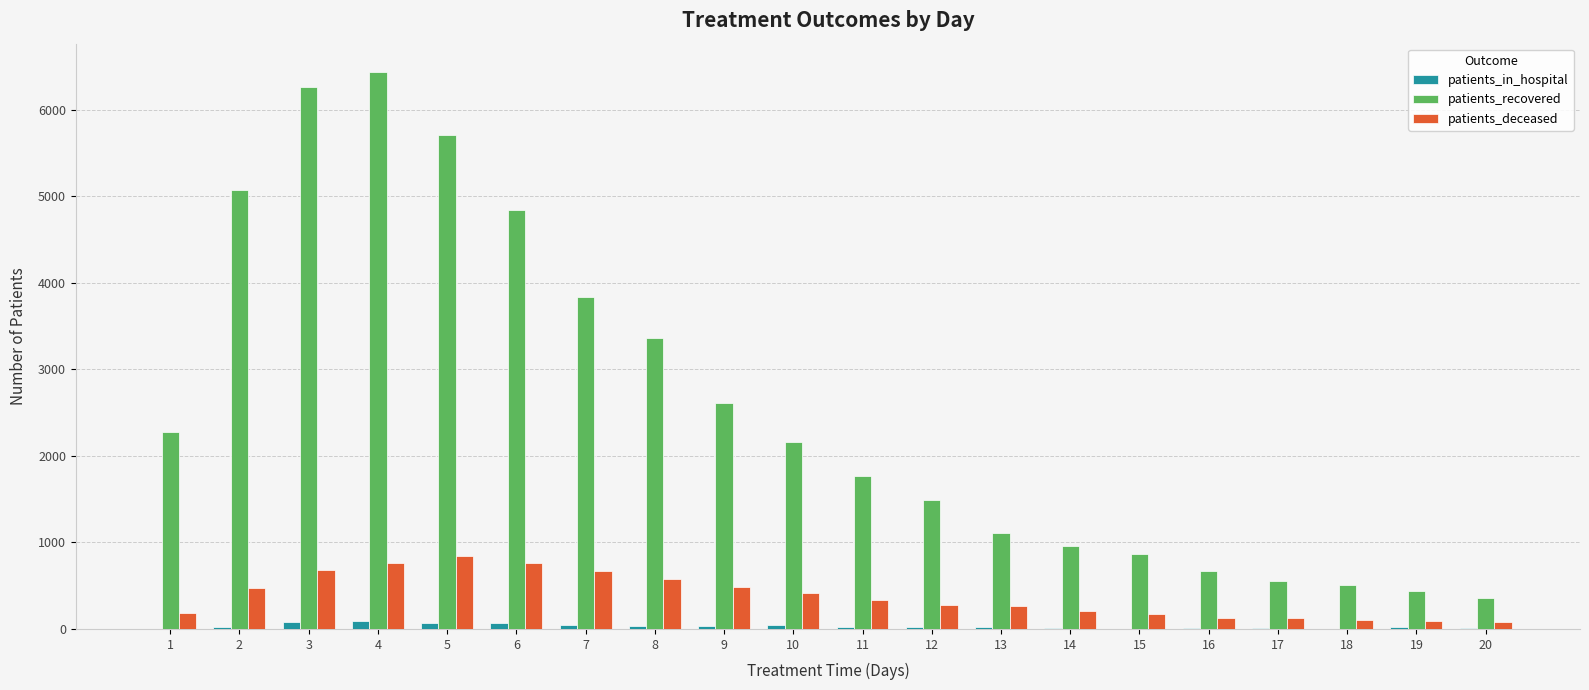

The value of patients_deceased at 5 is 591. True or false?

False